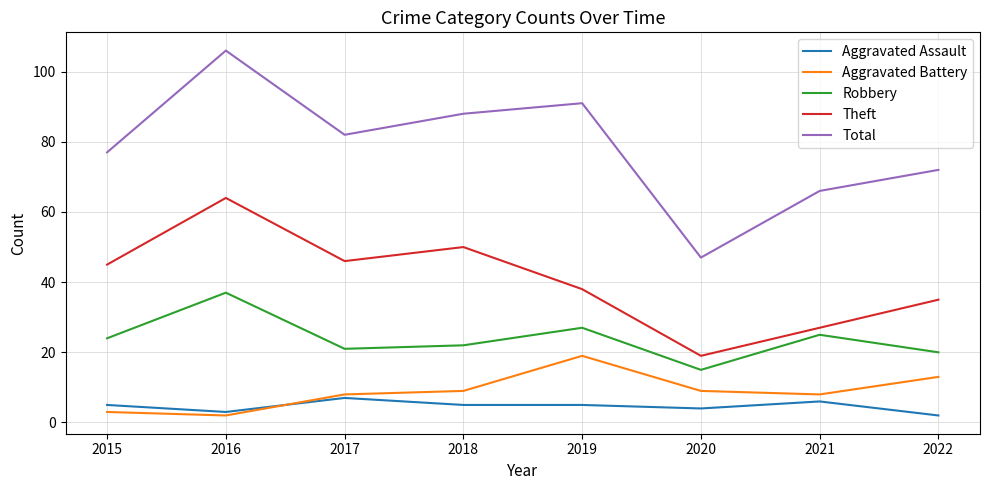

True or false: Aggravated Battery has a value of 27 at 2019.

False